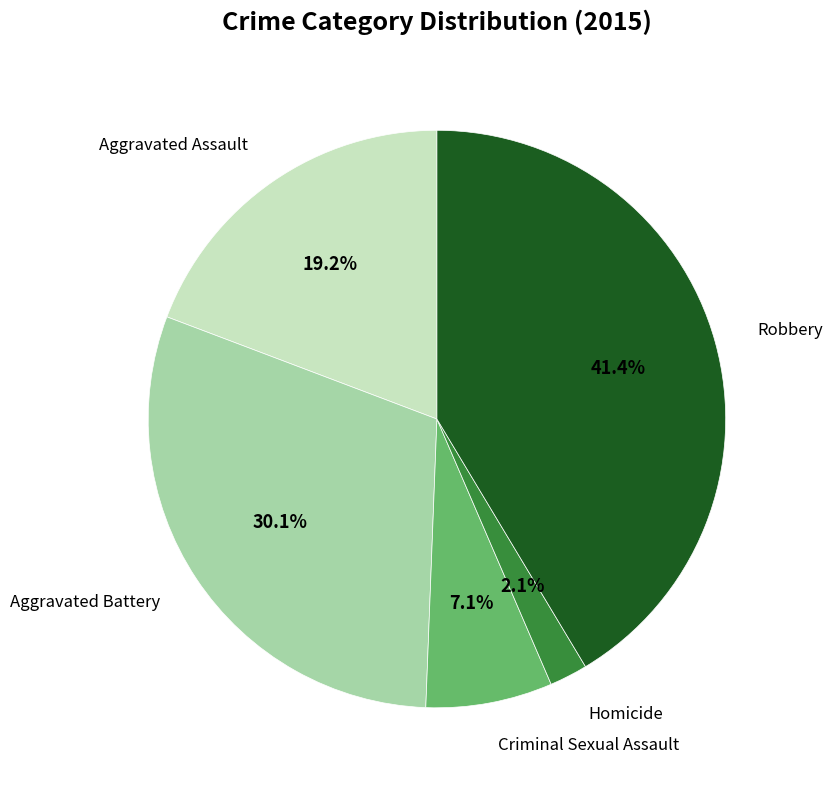

Is it true that Criminal Sexual Assault is 1% of the pie?

False